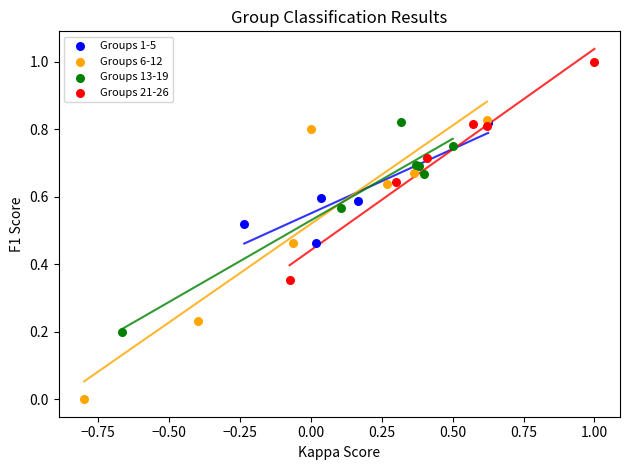

What are all the series names shown in the legend?

Groups 1-5, Groups 6-12, Groups 13-19, Groups 21-26